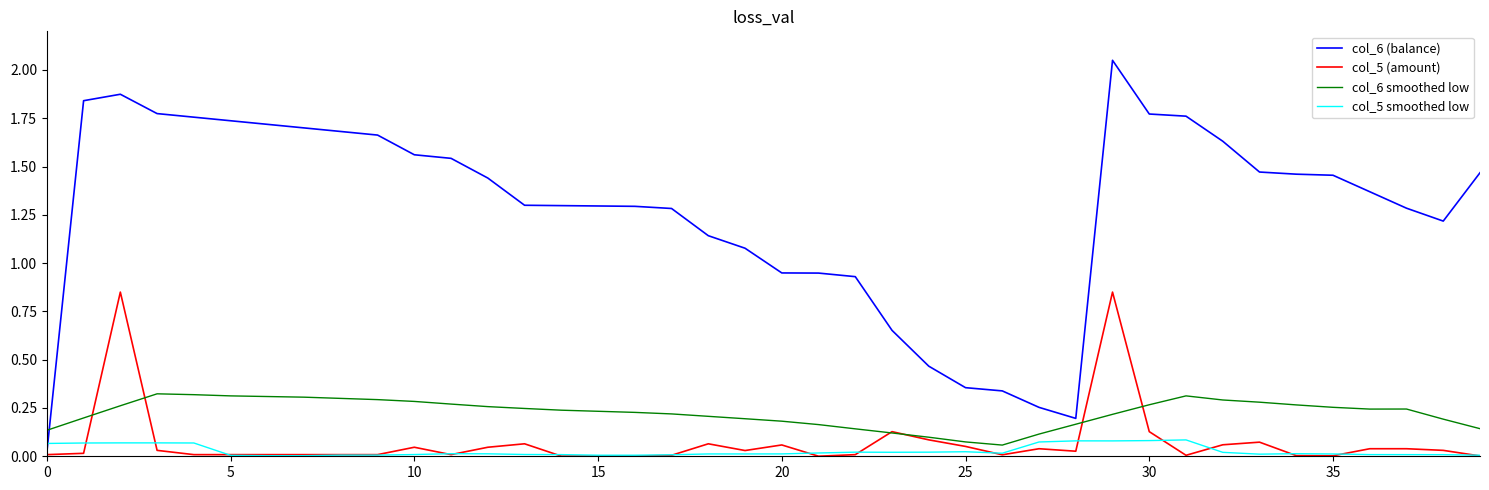

Which series has the largest total across all categories?

col_6 (balance)